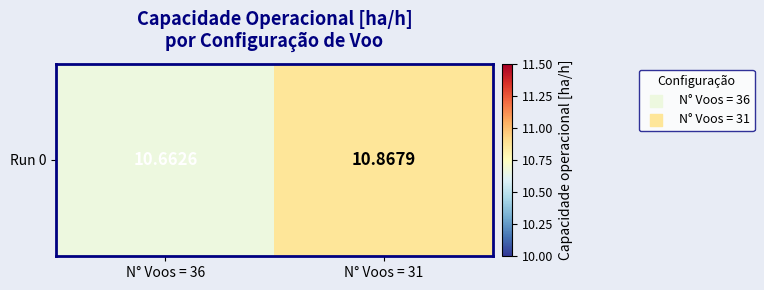

Reading right to left, transcribe all the data shown in this chart.

N° Voos = 31=10.9	N° Voos = 36=10.7